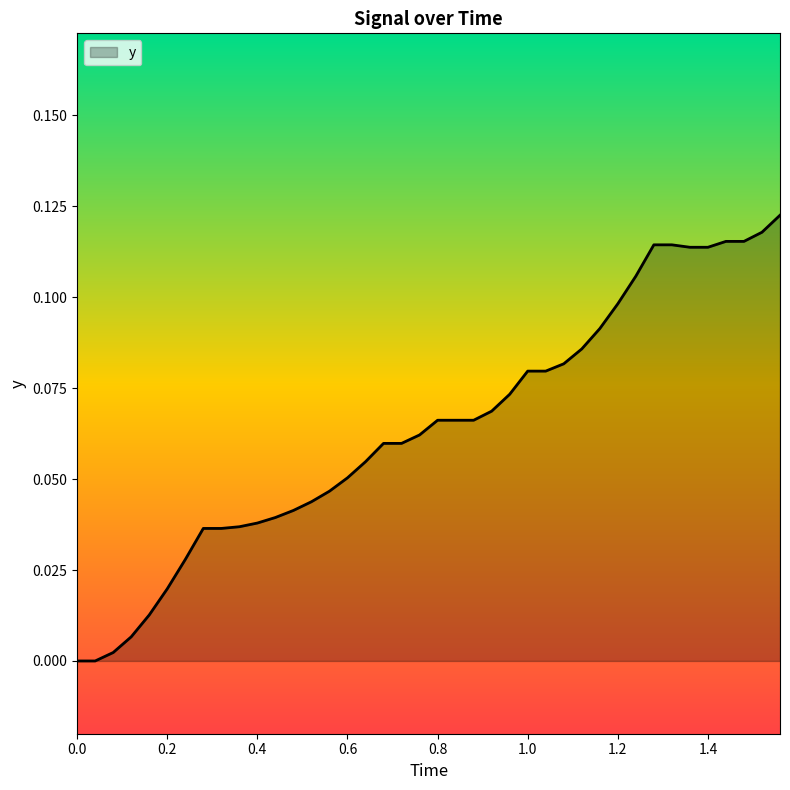

Does the chart have visible grid lines?

No